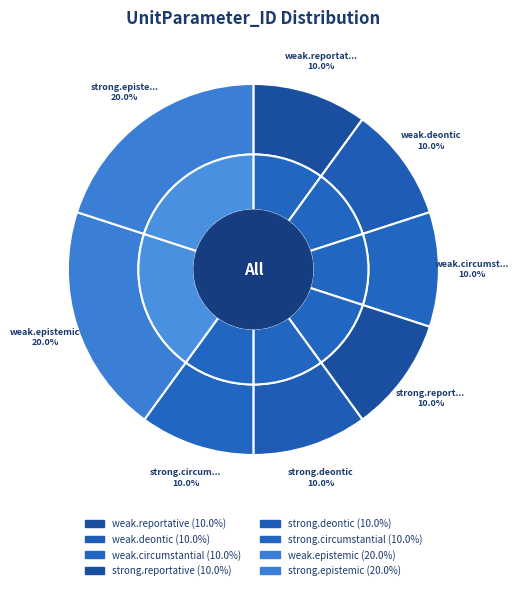

Is there any slice that represents more than half of the pie?

No